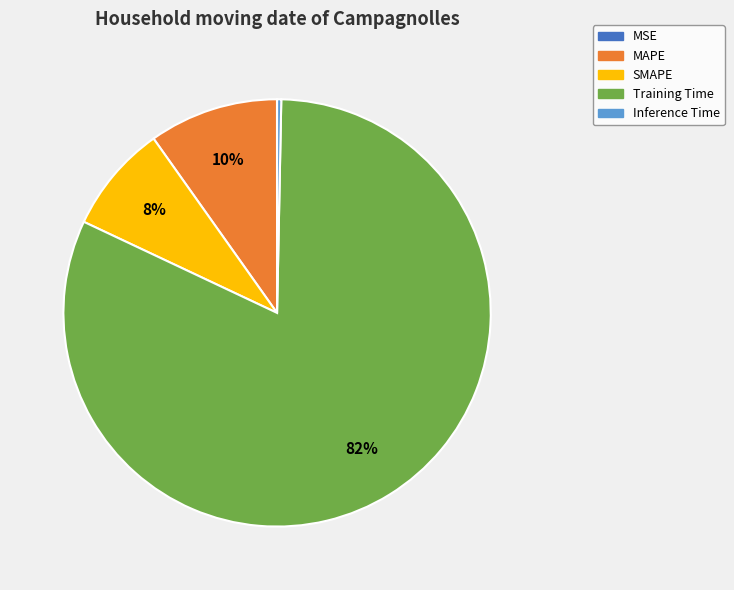

Which slice is the largest?

Training Time